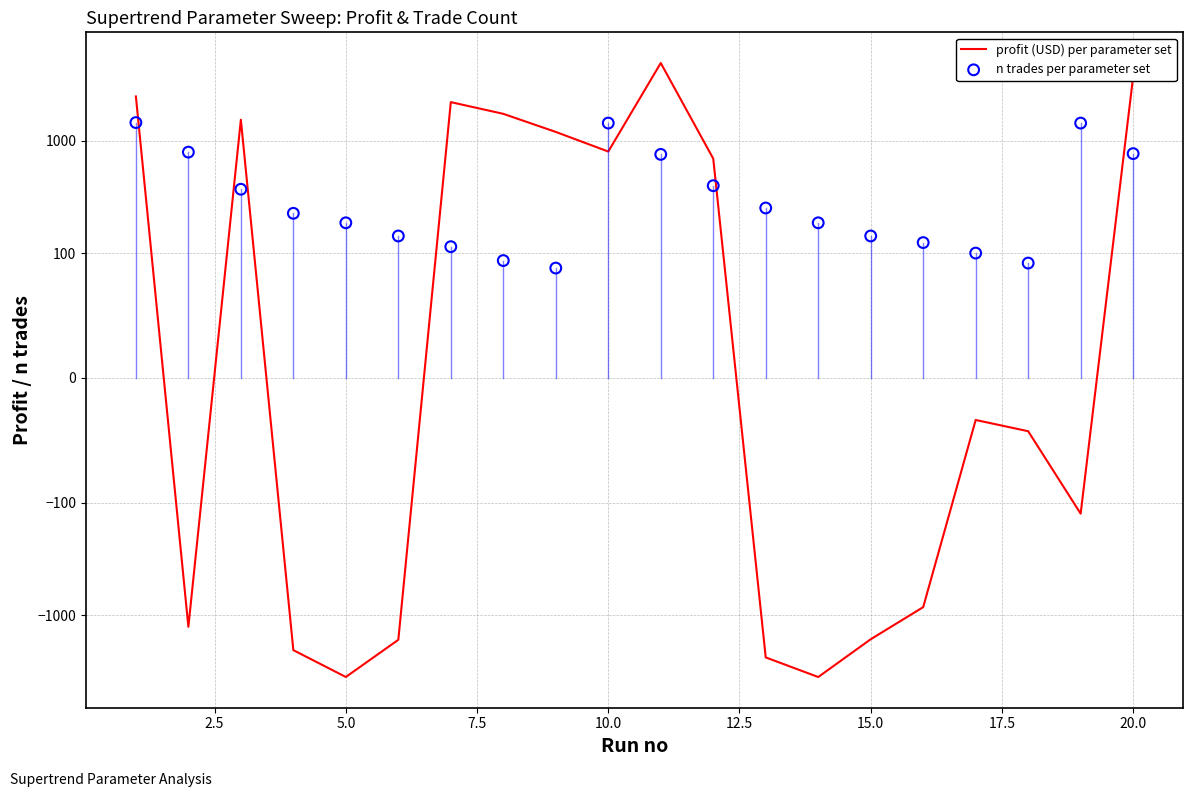

Which series has the largest total across all categories?

n trades per parameter set